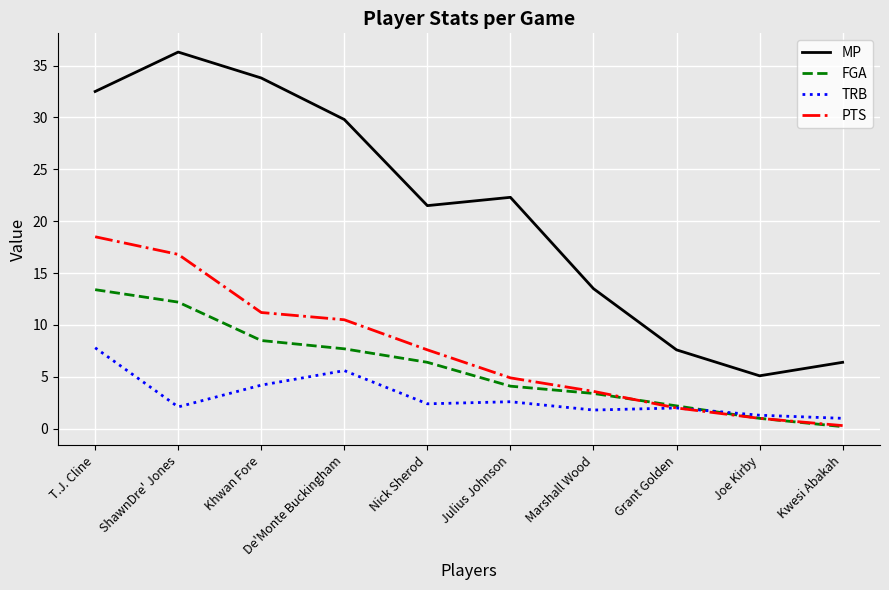

What position from the left is De'Monte Buckingham?

4